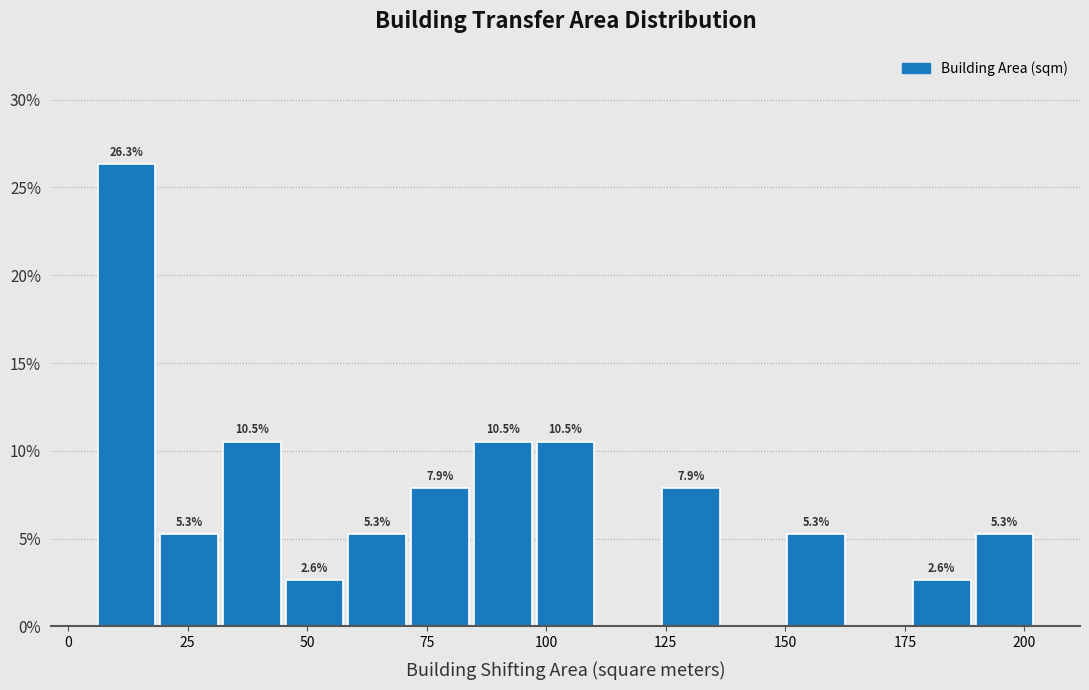

Around what value on the x-axis is the tallest bar? Give the approximate position of its centre, as read against the axis.

10